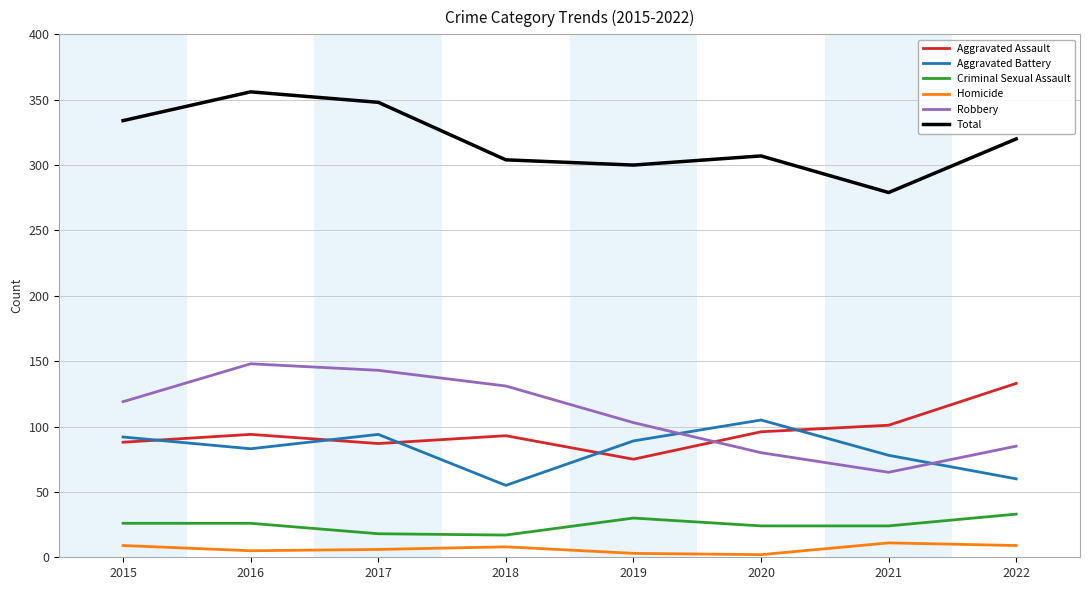

At which category does Aggravated Battery reach its first local peak?

2017